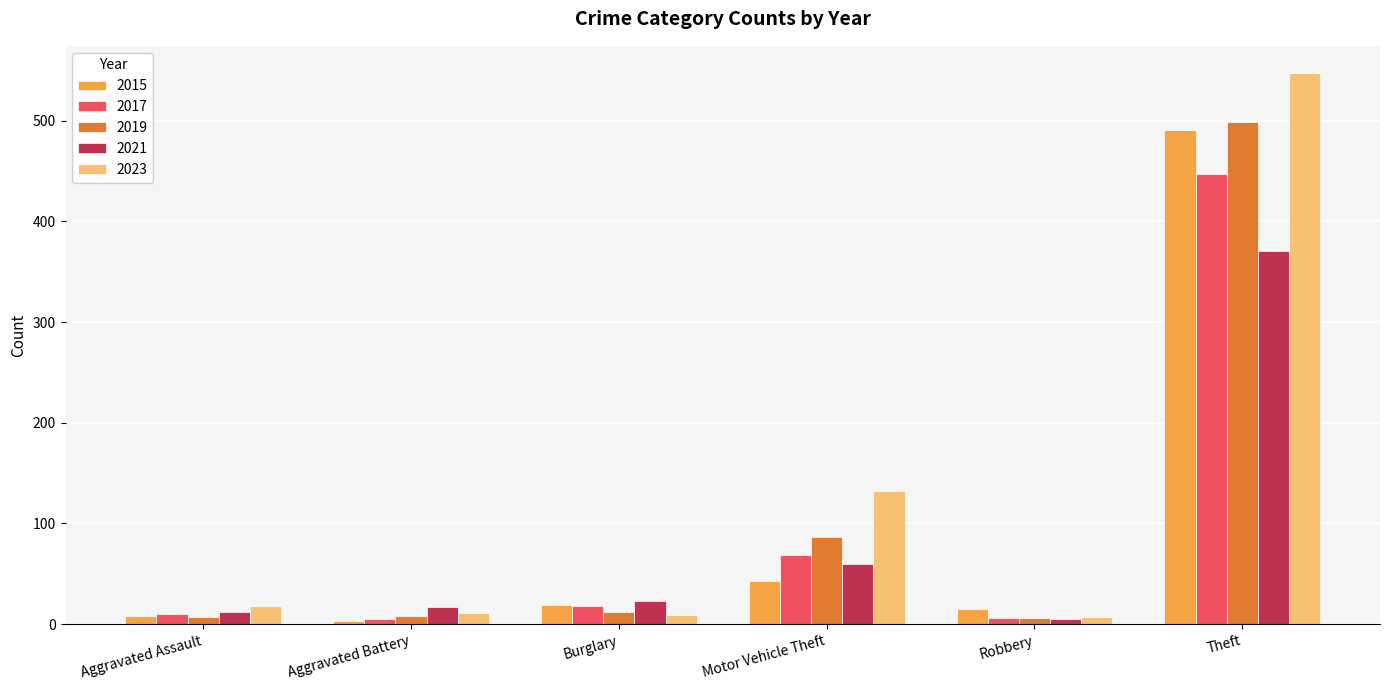

Which category has the lowest value in the 2021 series?

Robbery